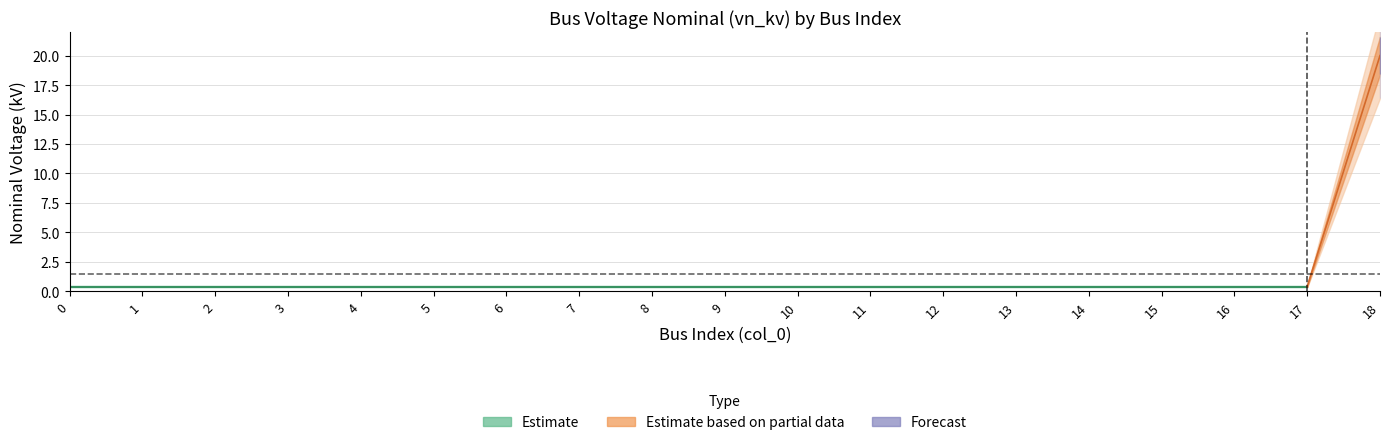

Does the chart display data point markers on the line(s)?

No